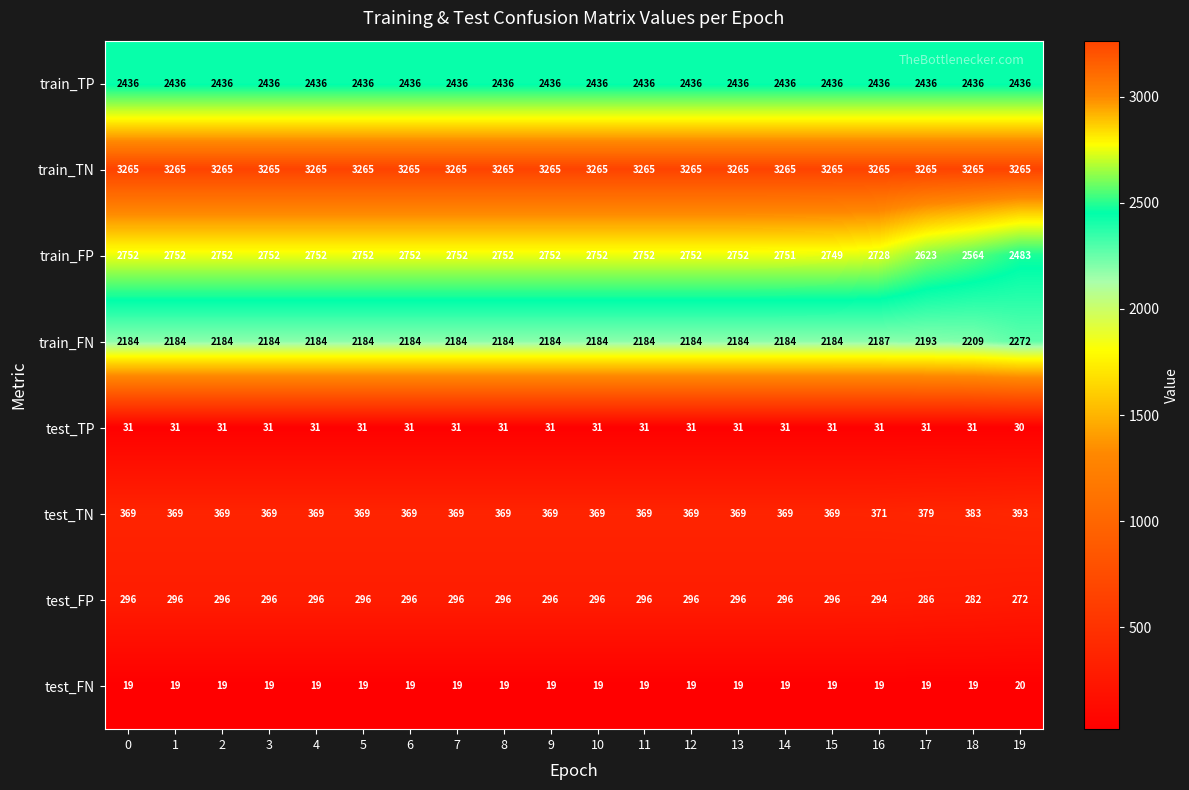

What value does the test_TP series have at 11?

31